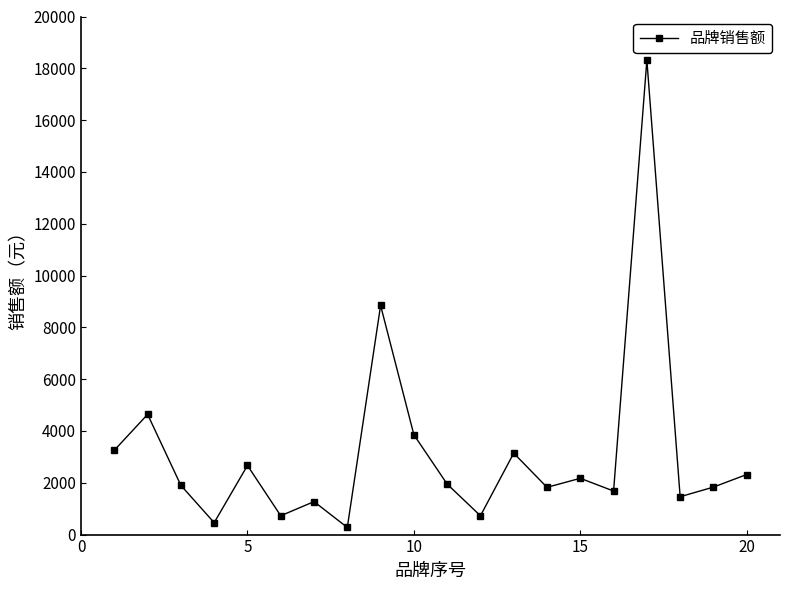

True or false: there are more than 0 points higher than both neighbors.

True